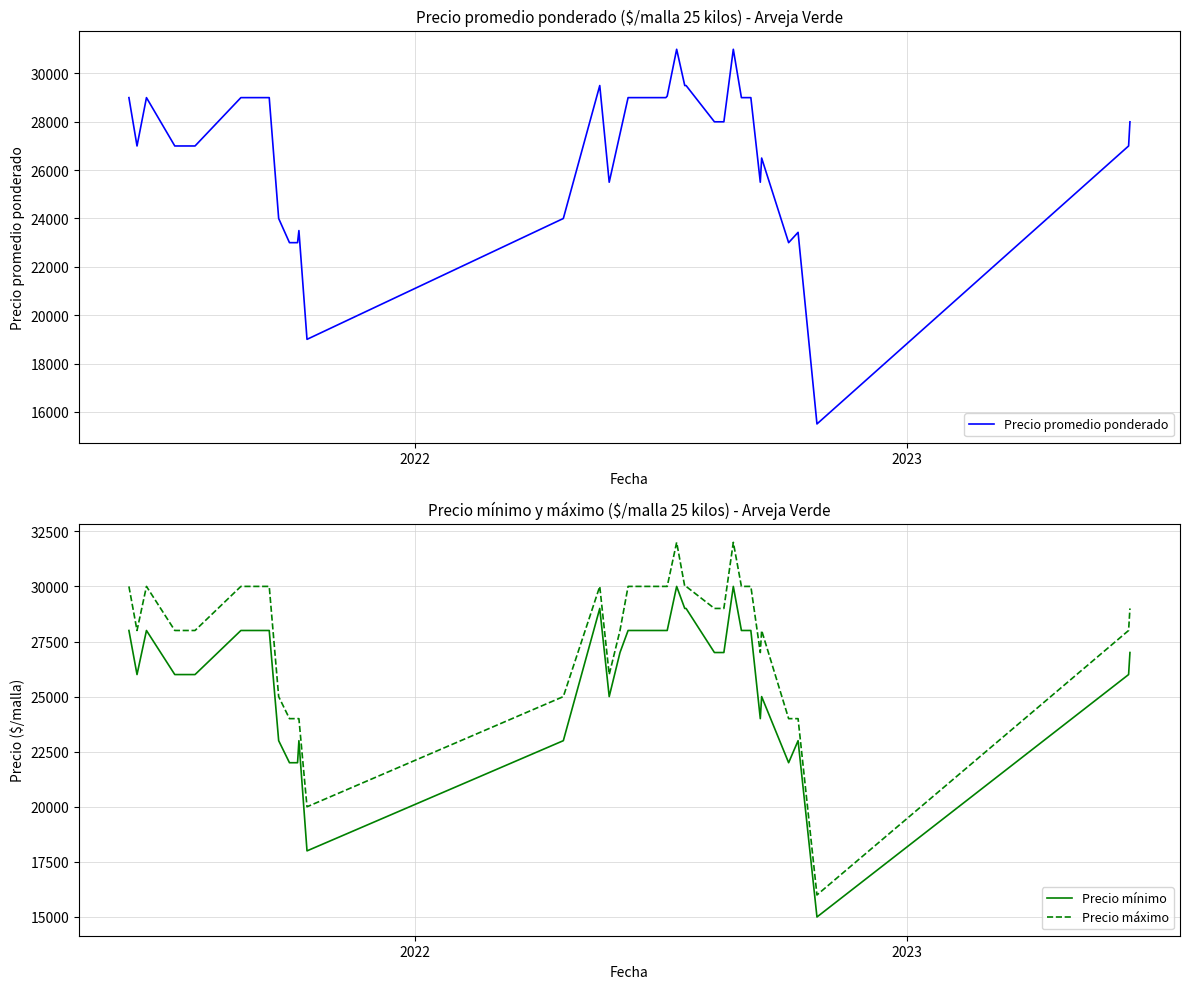

Count the number of categories in the chart.

40